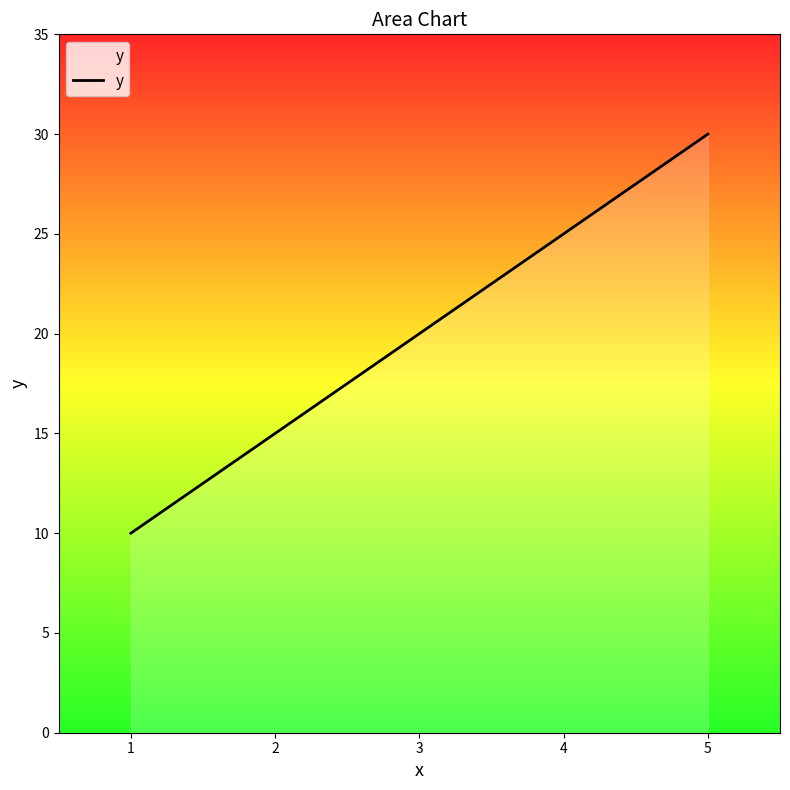

What is the minimum value shown in the chart?

10